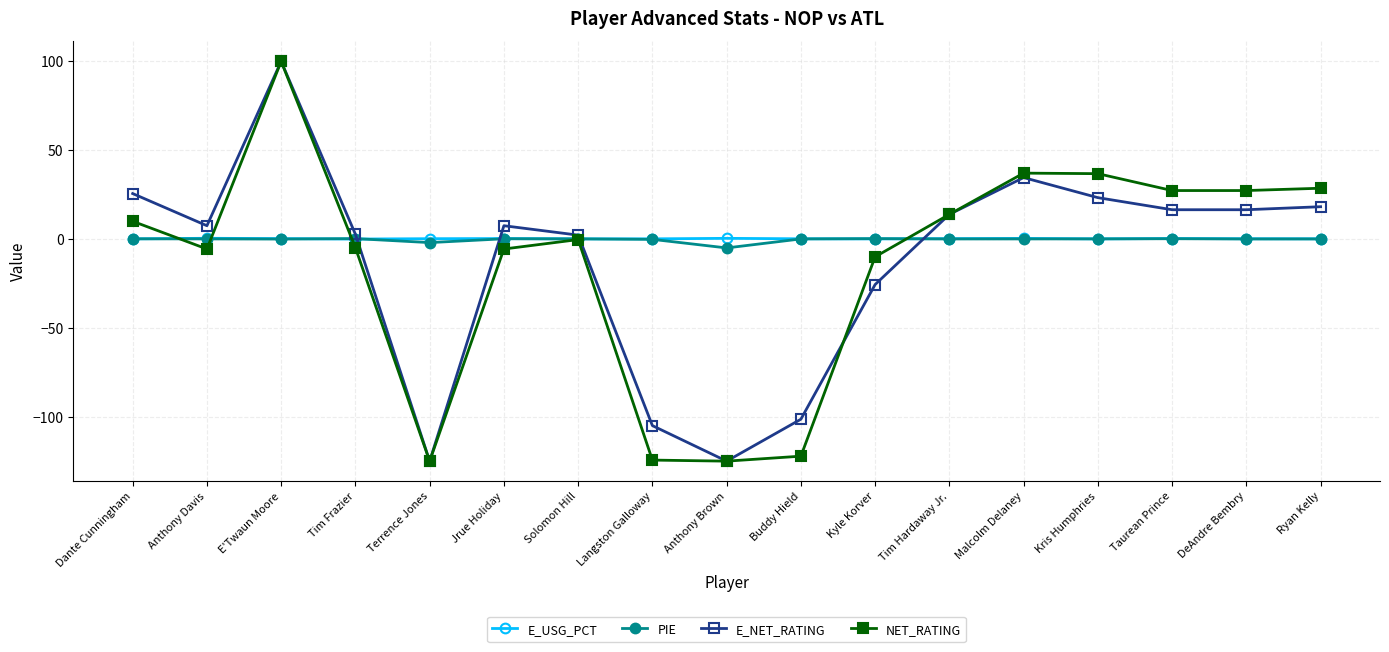

What is the sum of the E_NET_RATING values at Malcolm Delaney and Jrue Holiday?

42.1